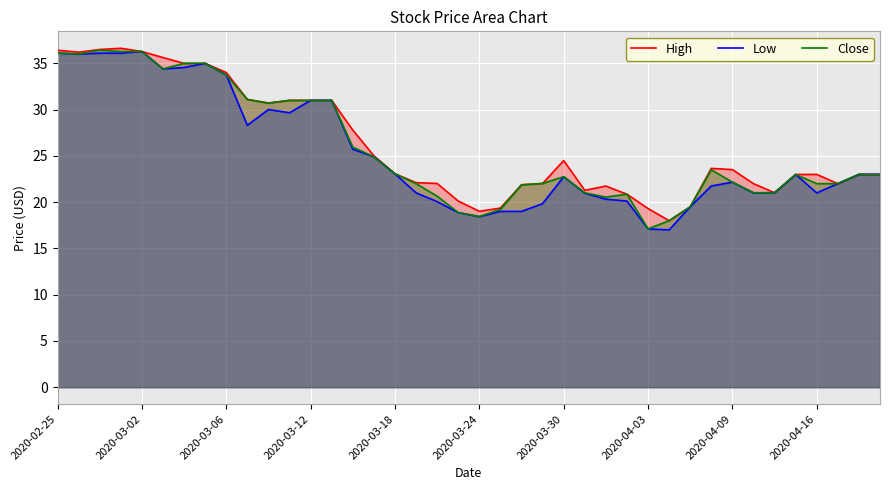

Rank the series by their maximum value, from highest to lowest.

High, Close, Low